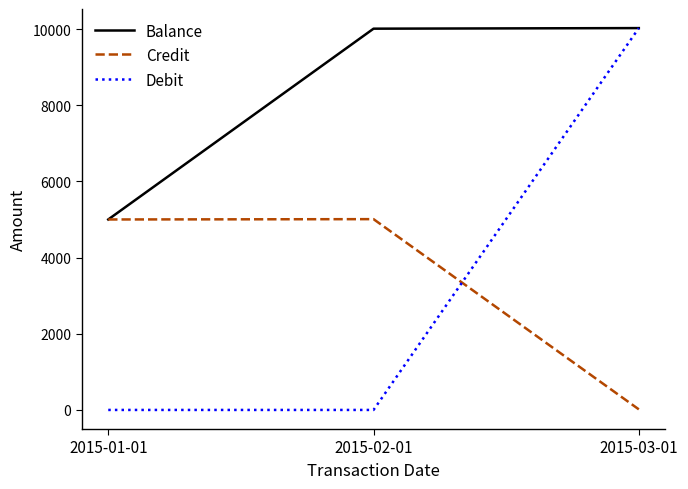

What is the sum of all Debit values?

10023.9